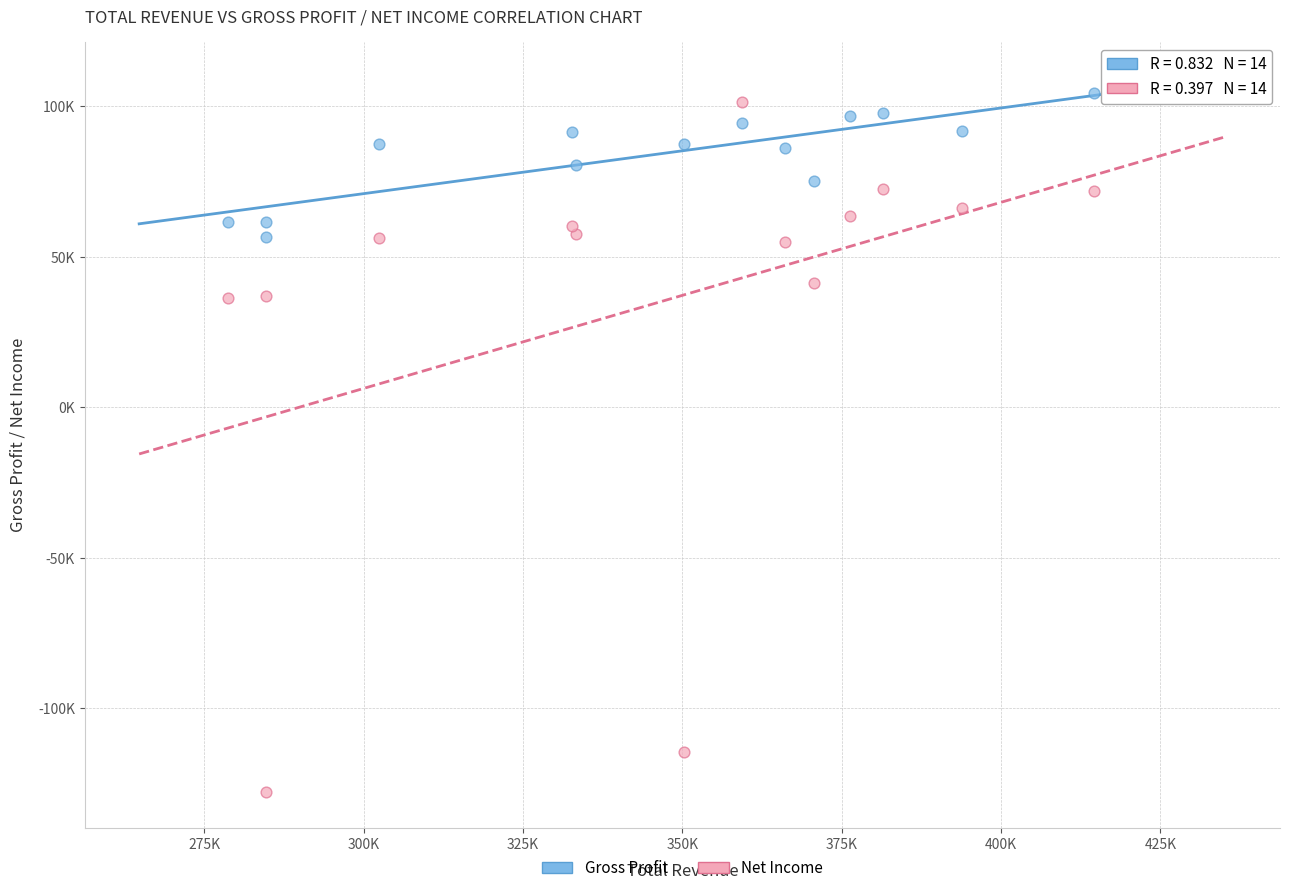

Which series reaches the minimum Y coordinate?

Net Income